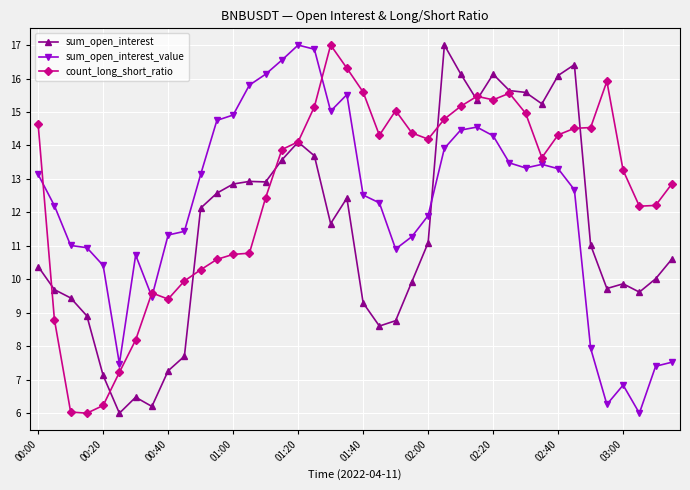

What is the maximum value shown in the chart?

17.0